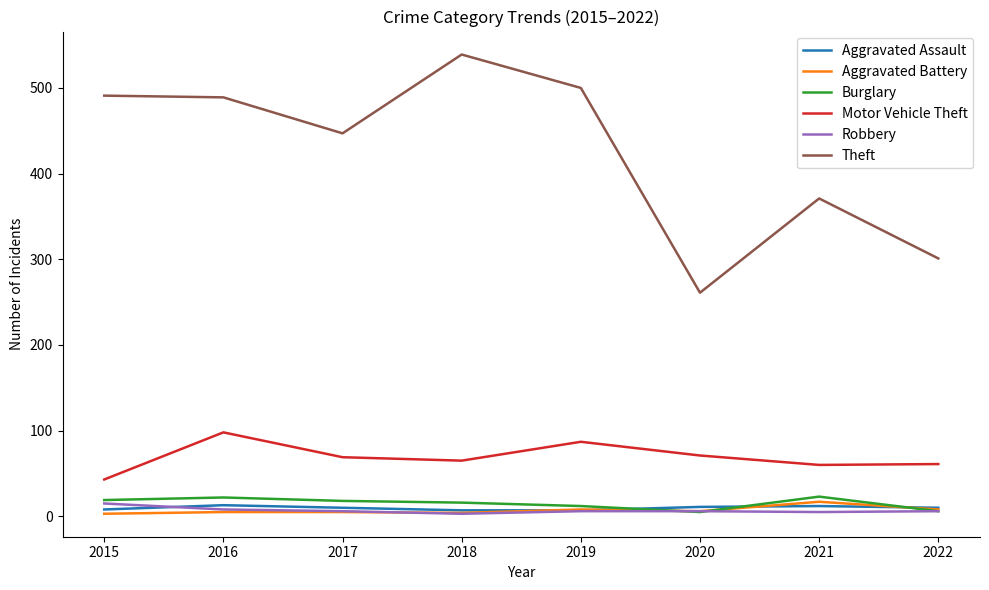

At which category does the chart reach its peak across all series?

2018